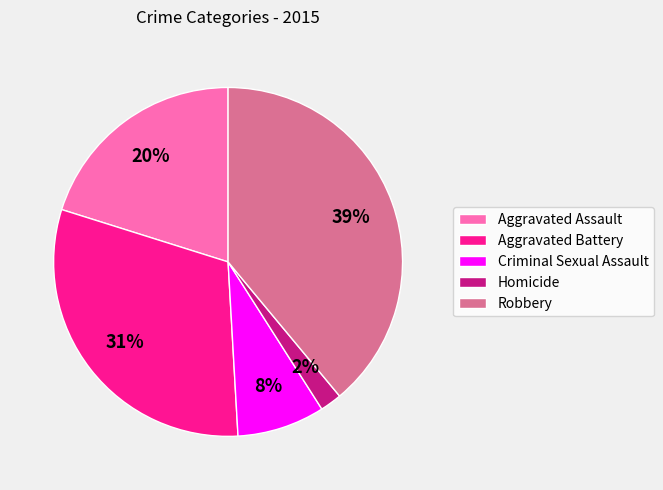

Is it true that Homicide is 2% of the pie?

True